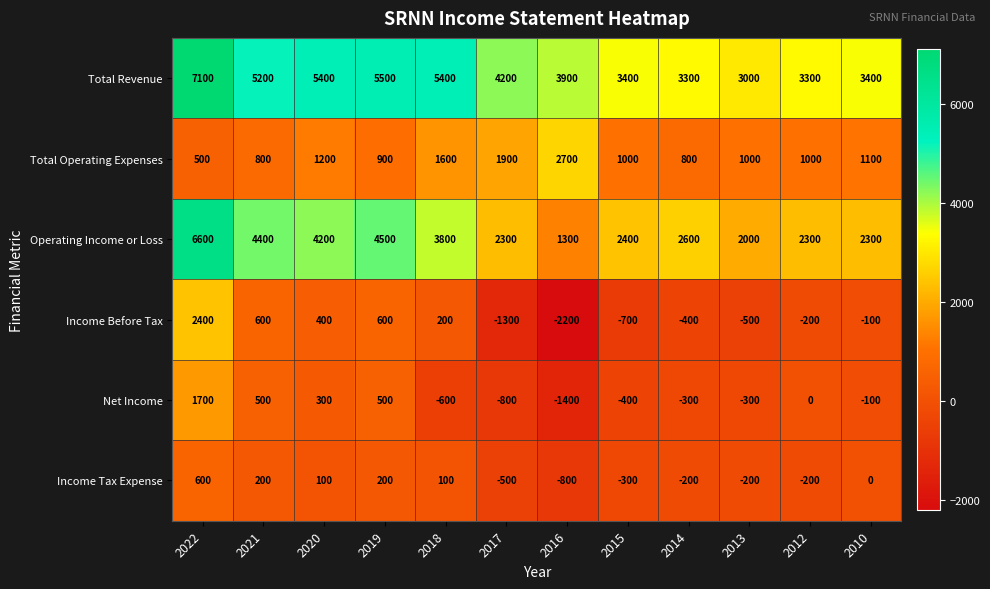

Rank the series at 2017 from highest to lowest value.

Total Revenue, Operating Income or Loss, Total Operating Expenses, Income Tax Expense, Net Income, Income Before Tax